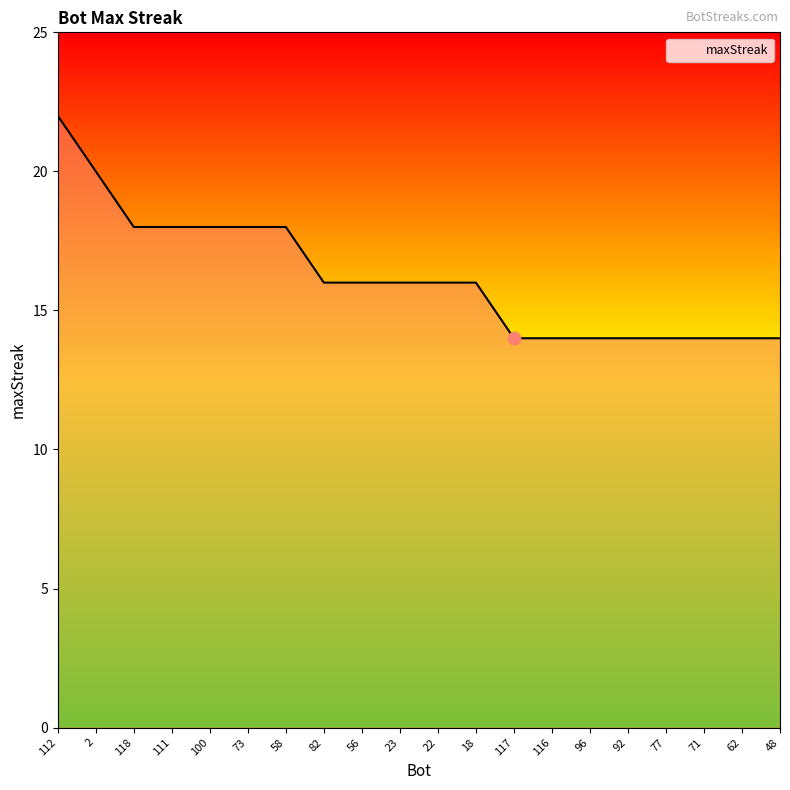

What is the change in value from 23 to 96?

-2